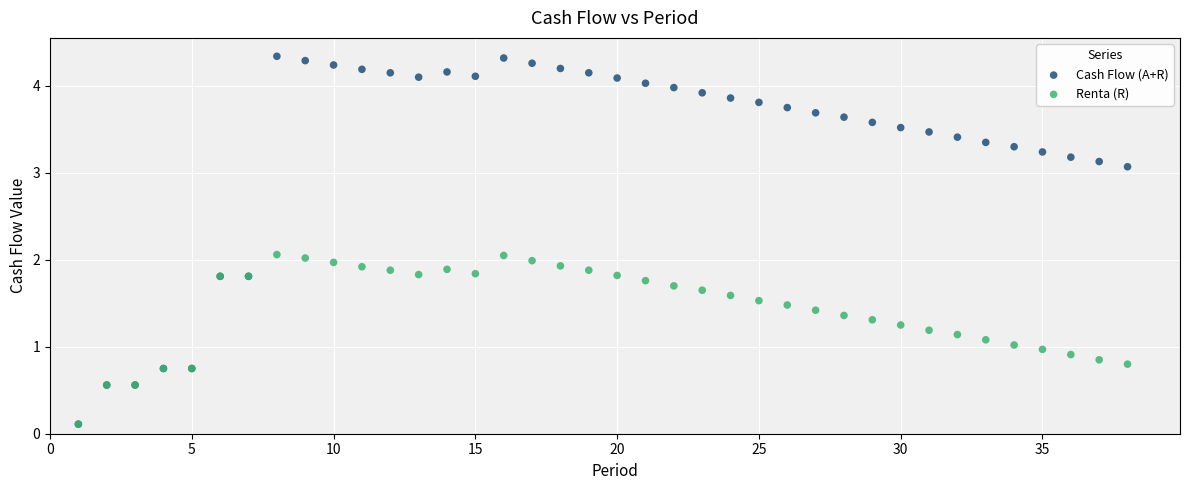

What are all the series names shown in the legend?

Cash Flow (A+R), Renta (R)